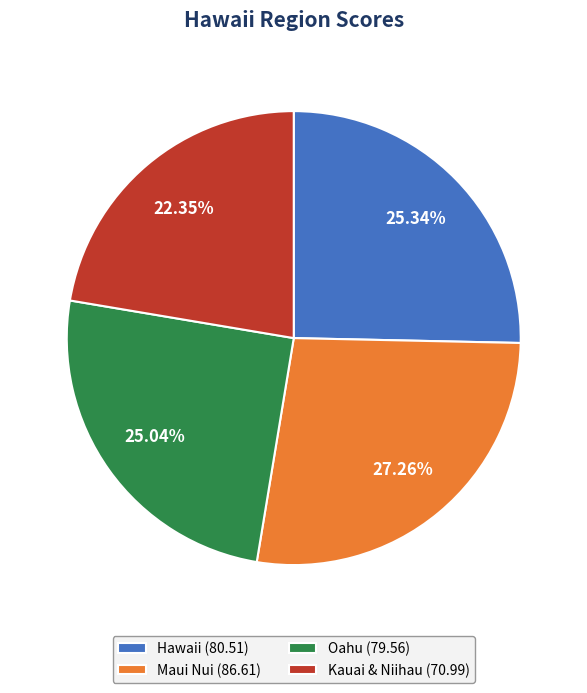

What is the ratio of the value at Maui Nui to the value at Oahu?

1.1